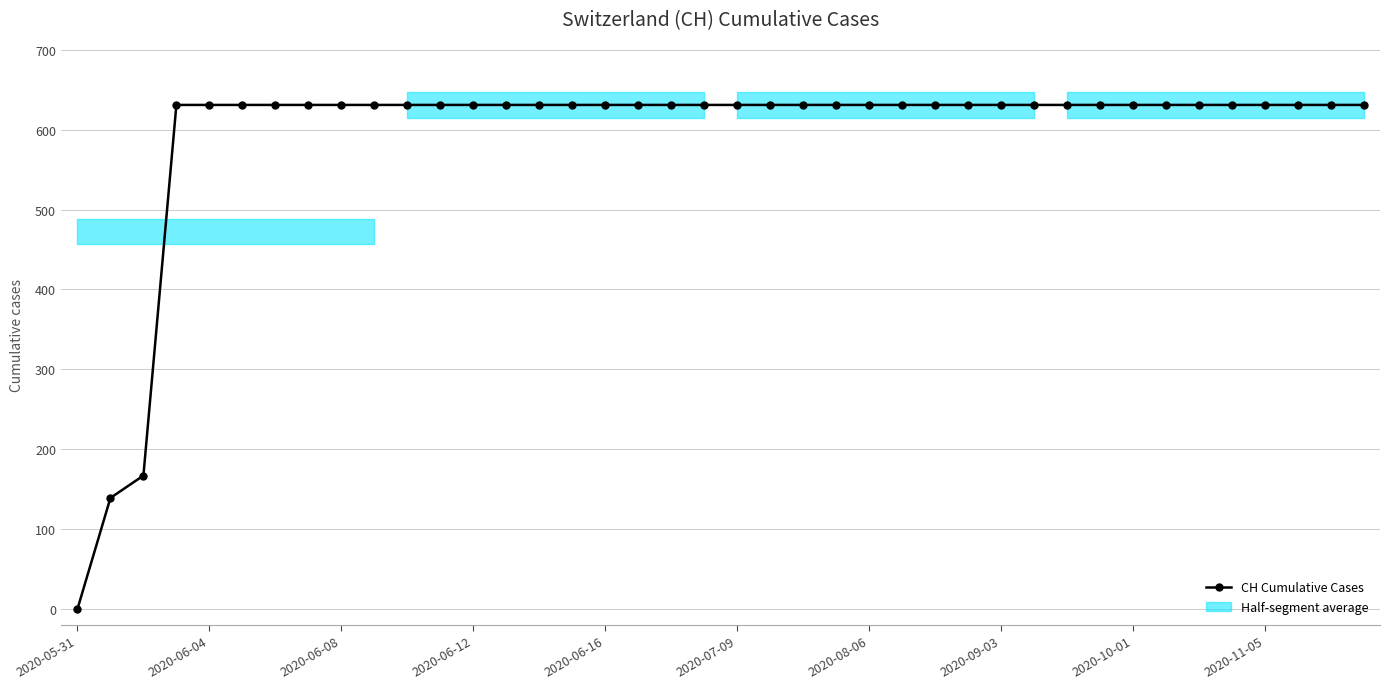

What is the ratio of the value at 34 to the value at 10?

1.0